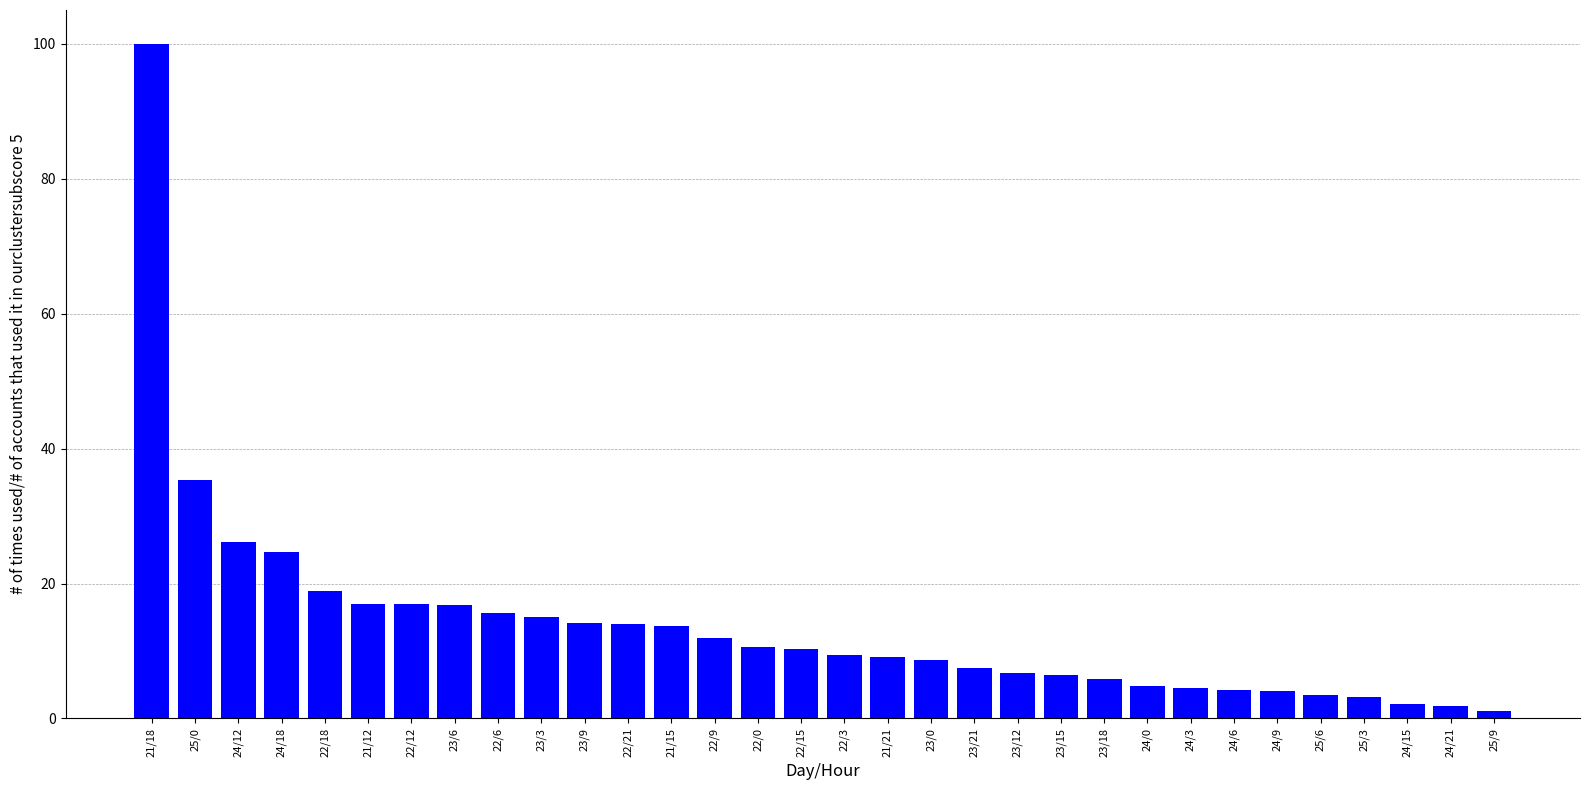

What is the difference between the values at 22/0 and 23/21?

3.1